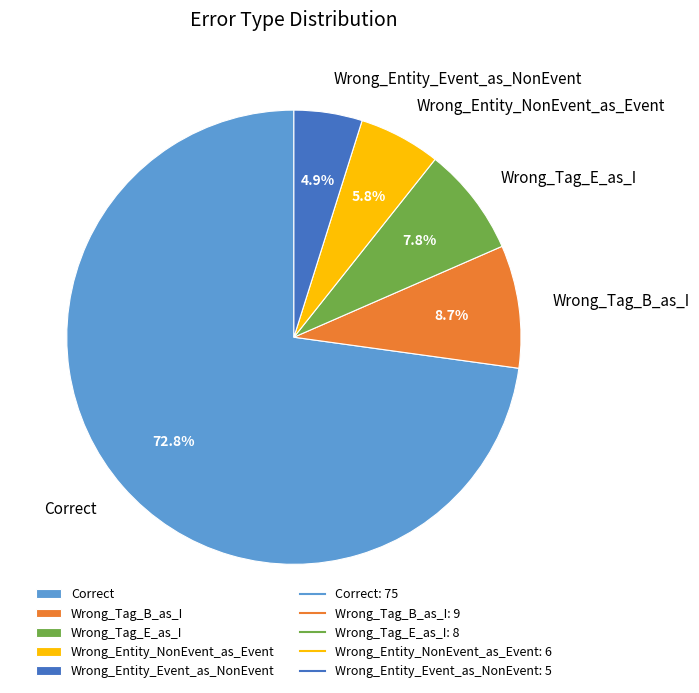

True or false: Wrong_Tag_B_as_I accounts for 3% of the total.

False